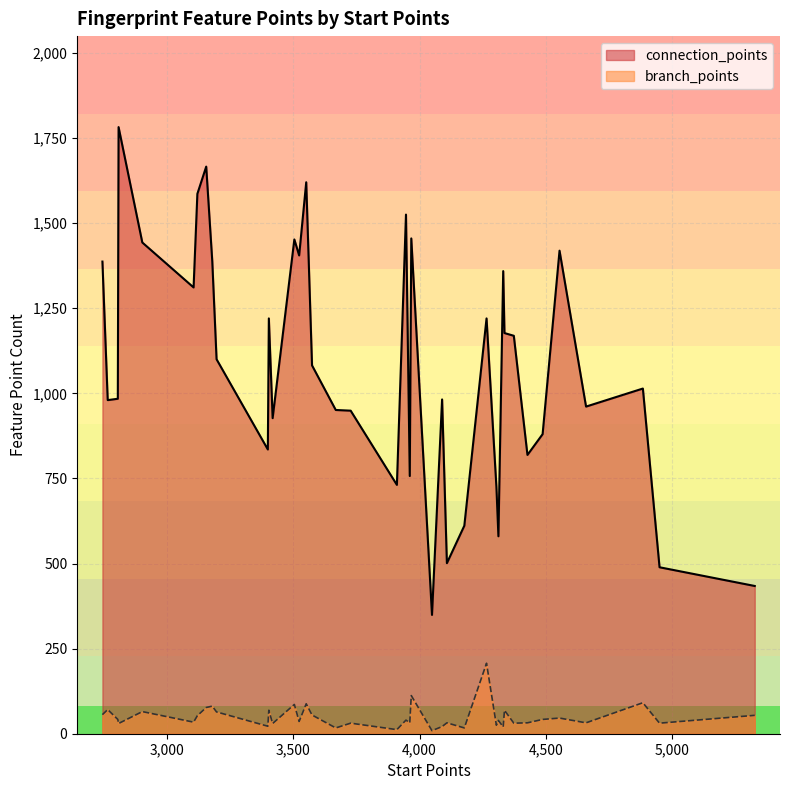

Count the number of data series in this chart.

2